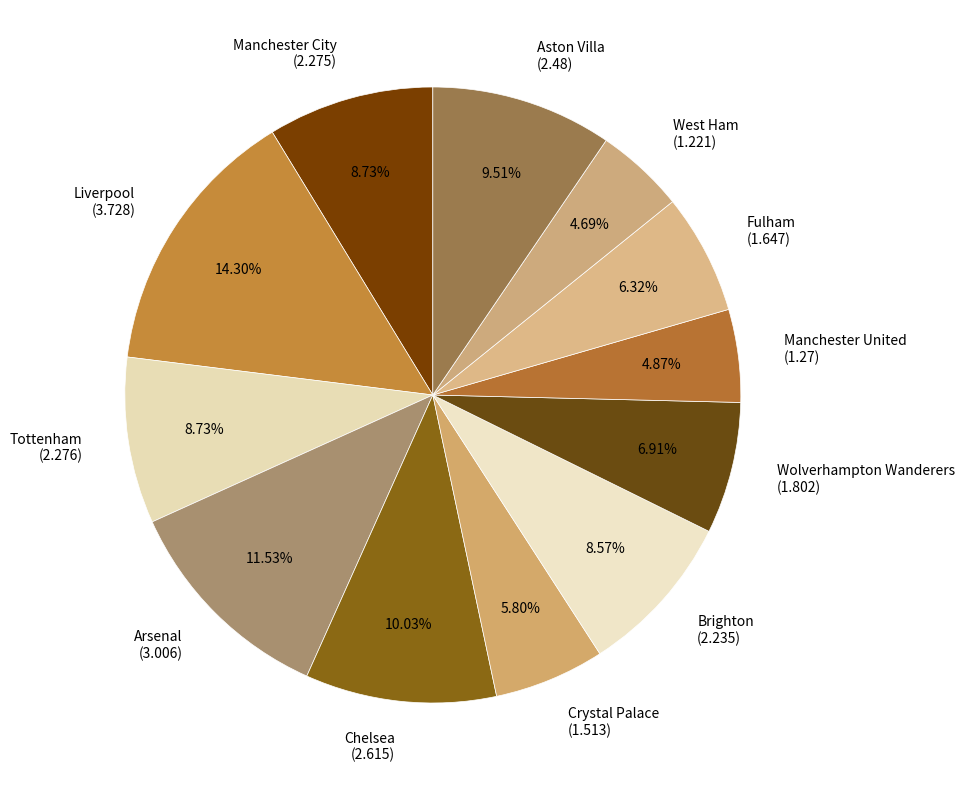

Is there any slice that represents more than half of the pie?

No